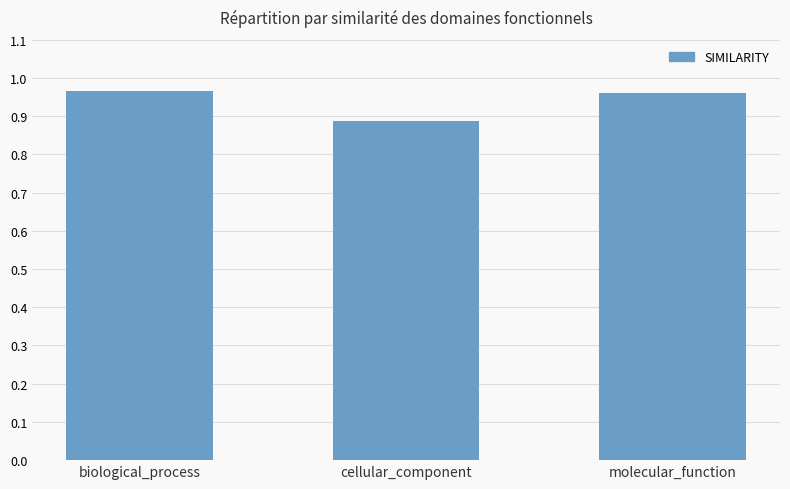

What is the difference between the values at molecular_function and cellular_component?

0.1